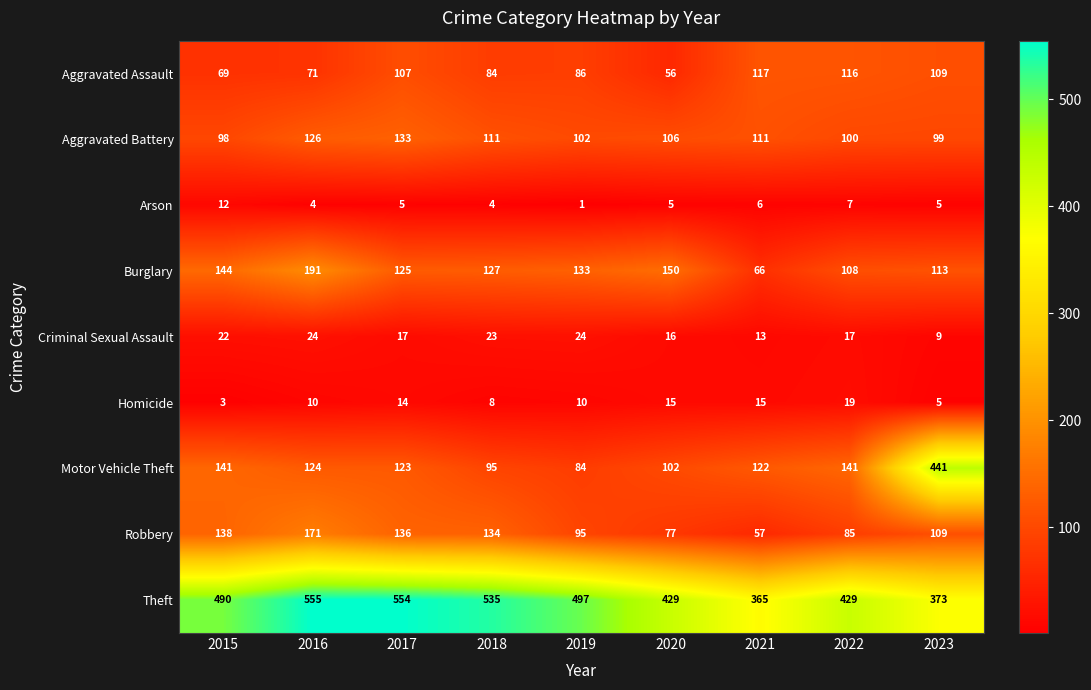

At which label does Aggravated Battery reach its minimum?

2015